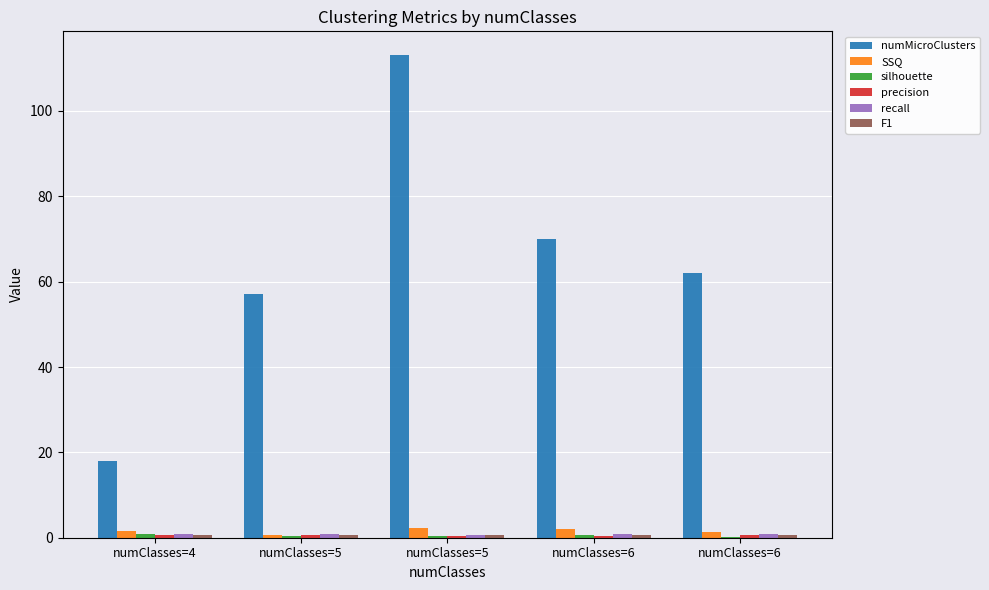

Does the chart contain stacked bars?

No